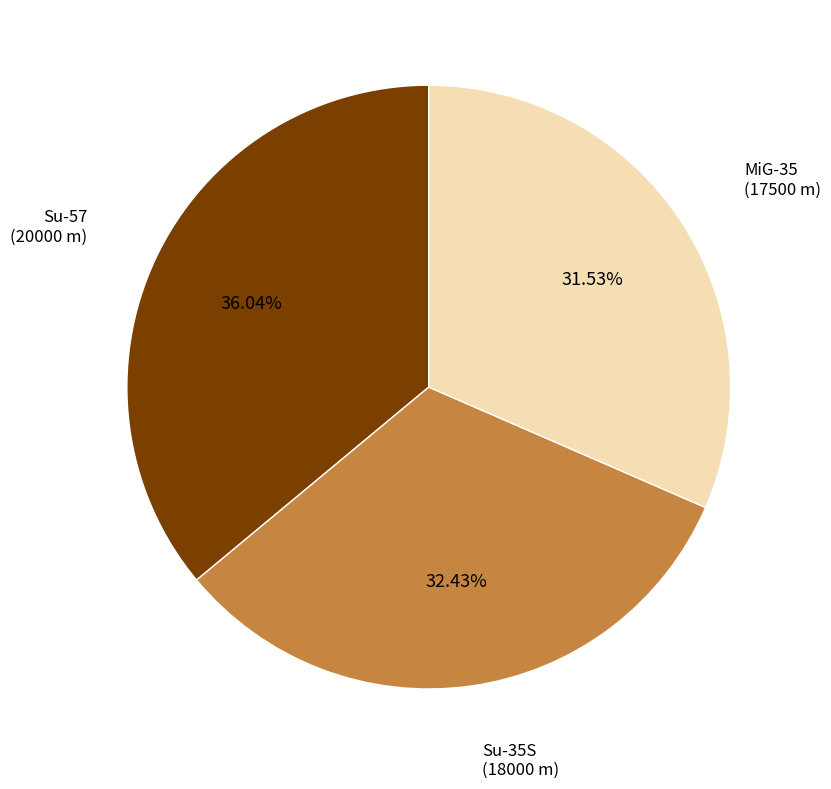

Is there a majority slice in this chart?

No